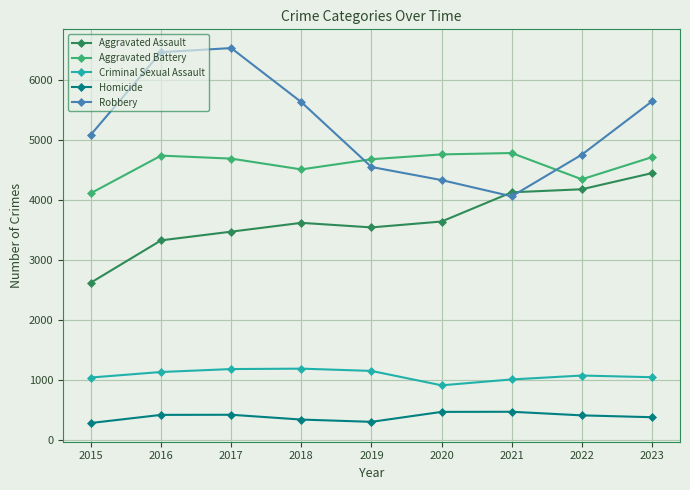

Between 2015 and 2022, which series saw the biggest shift?

Aggravated Assault